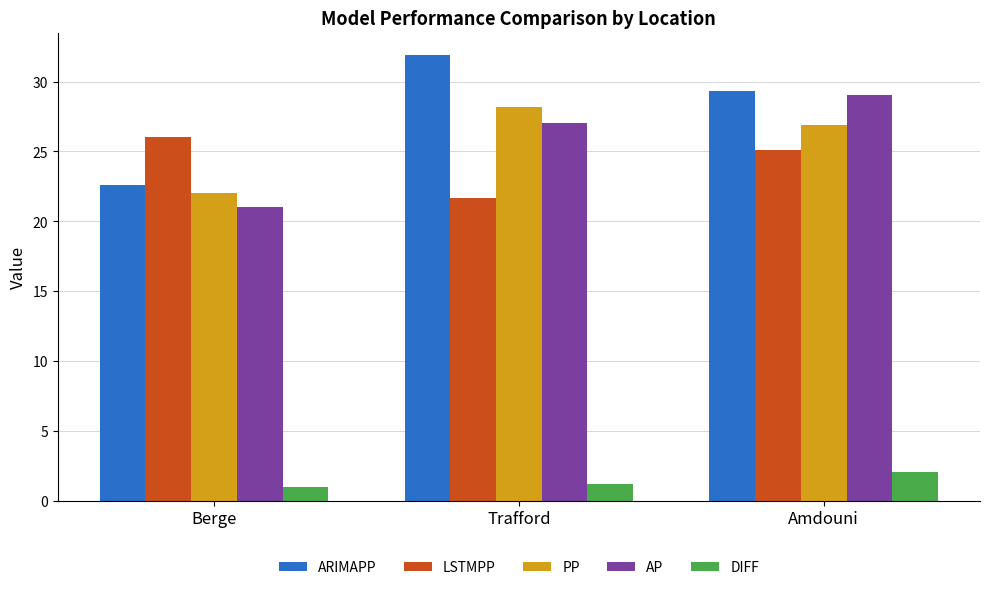

What is the minimum value shown in the chart?

1.0